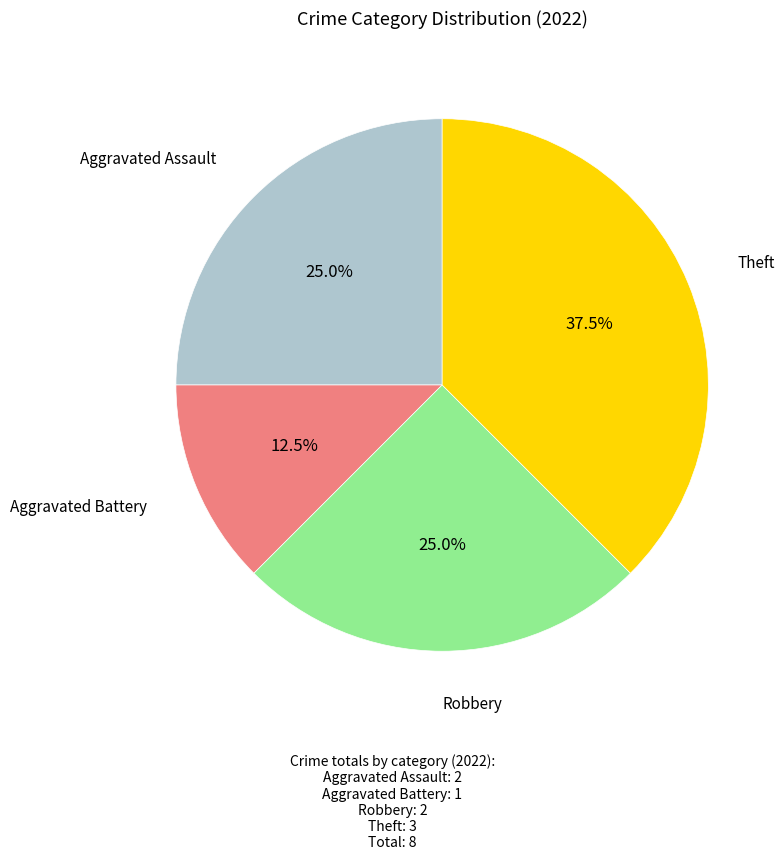

Which category has the smallest portion of the pie?

Aggravated Battery